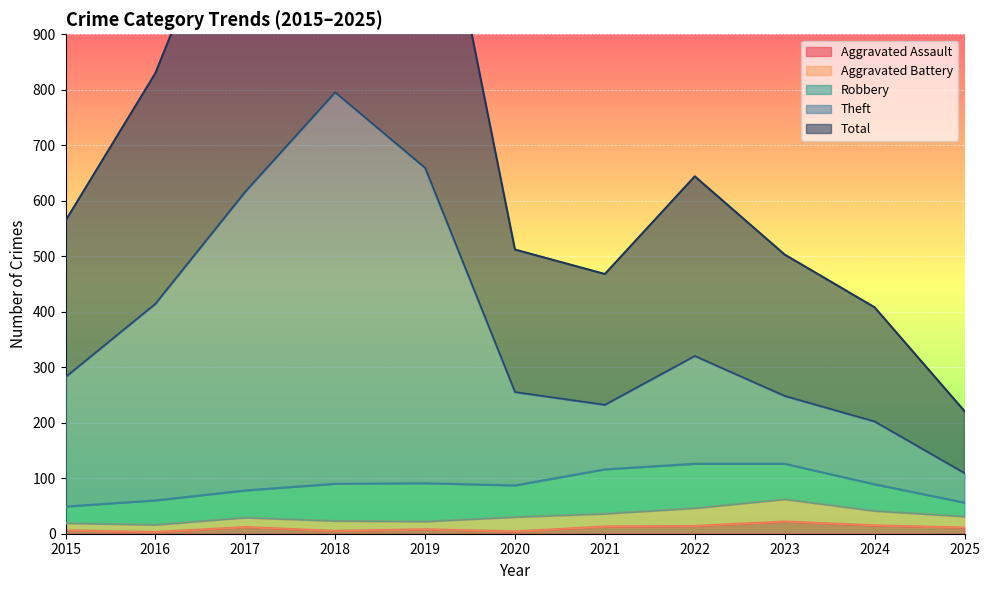

Between 2021 and 2022, which series saw the biggest shift?

Total